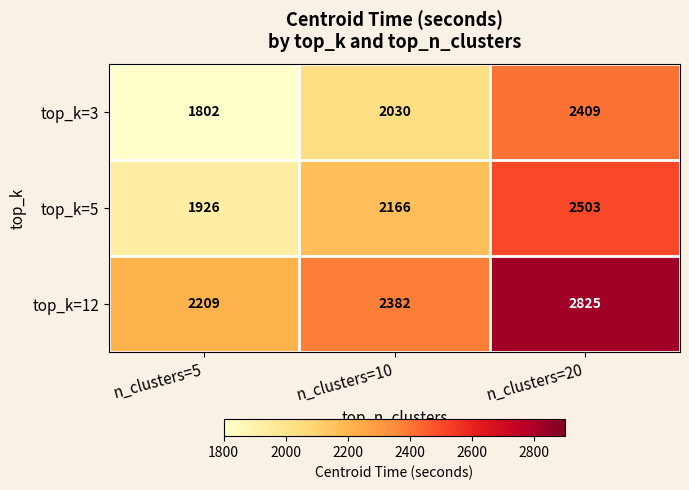

Reading right to left, extract all data points from this chart.

top_k=3: n_clusters=20=2409	n_clusters=10=2030	n_clusters=5=1802
top_k=5: n_clusters=20=2503	n_clusters=10=2166	n_clusters=5=1926
top_k=12: n_clusters=20=2825	n_clusters=10=2382	n_clusters=5=2209